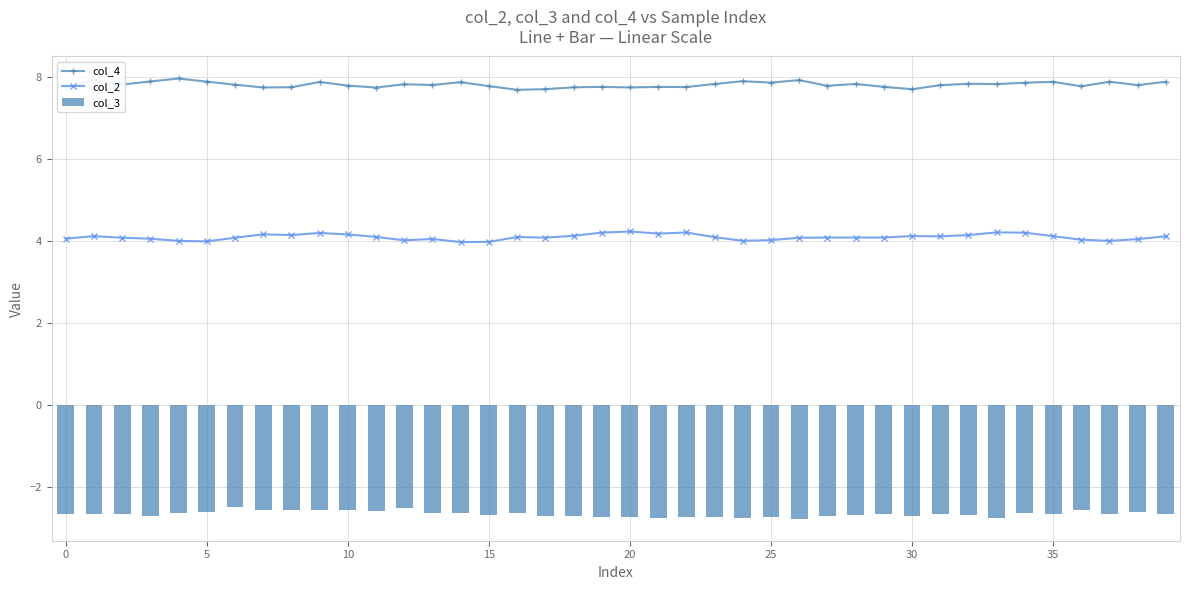

How many distinct data groups are displayed?

3